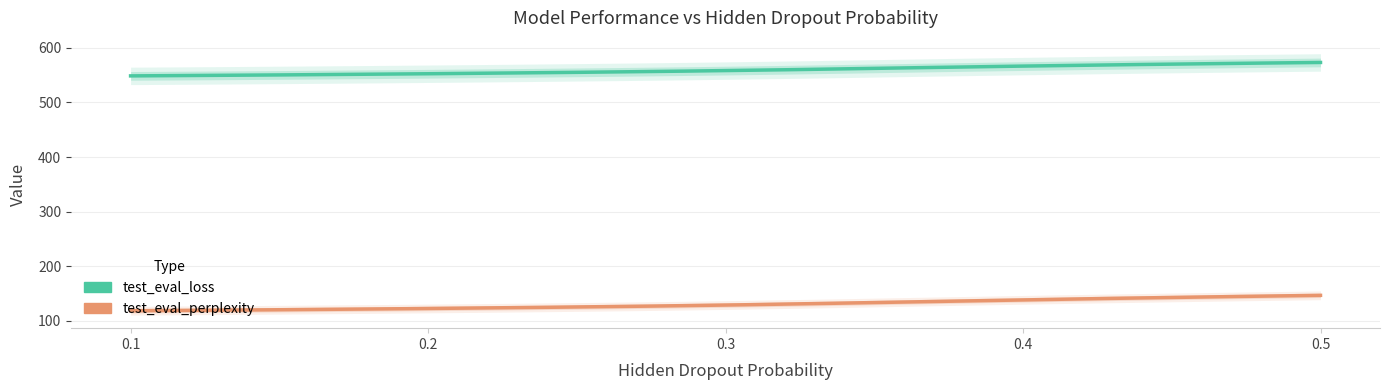

Is it true that test_eval_perplexity equals 122.3 at 0.2?

True